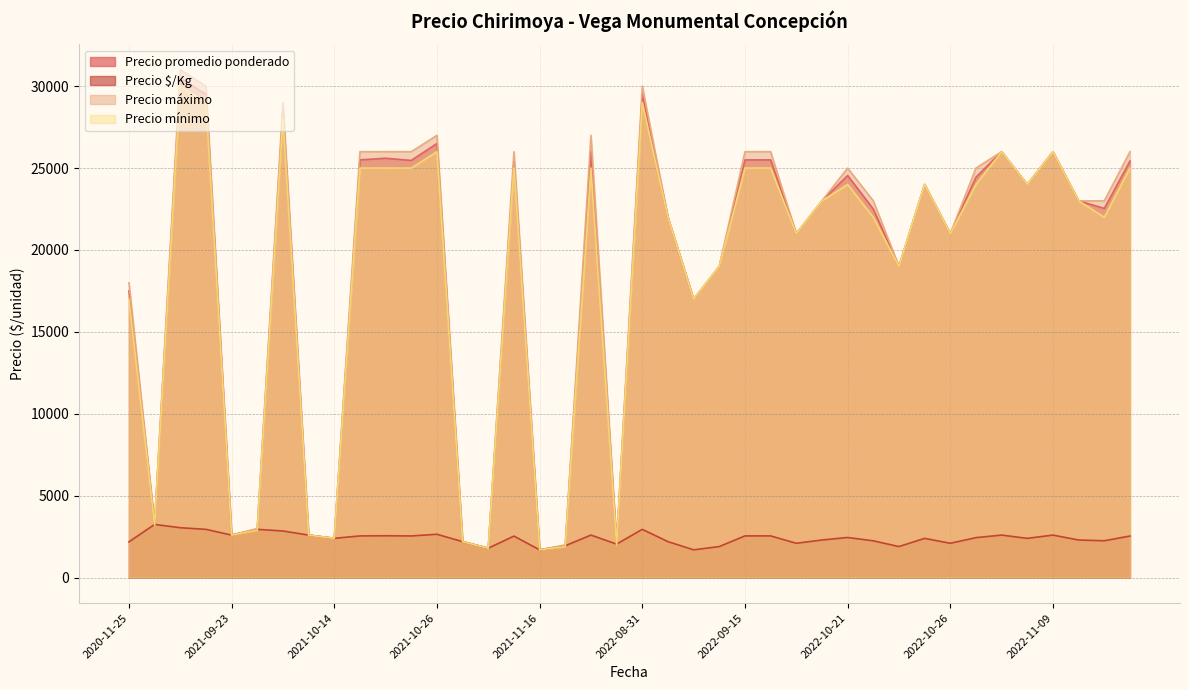

Which series has the widest spread of values?

Precio máximo